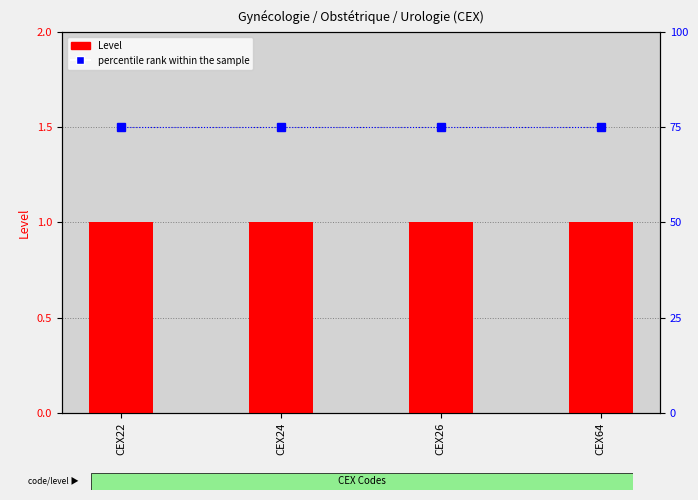

Rank the series by their maximum value, from highest to lowest.

percentile rank within the sample, Level